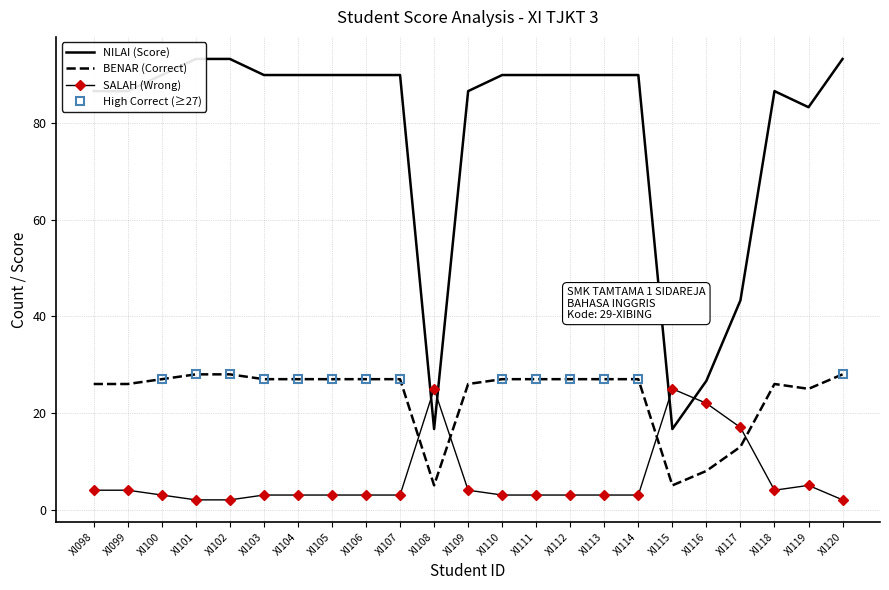

True or false: BENAR and NILAI cross at least once.

False